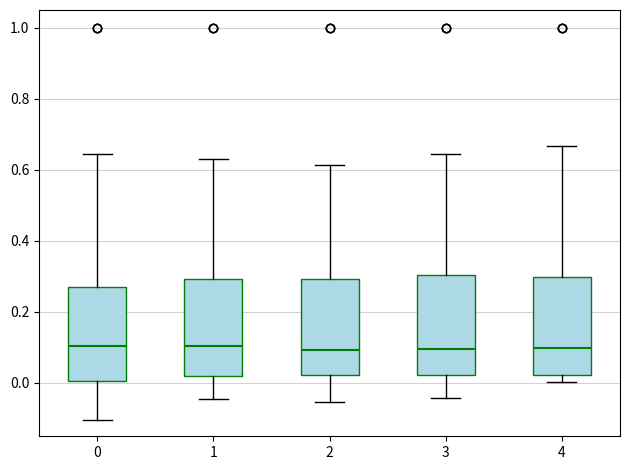

Where does the median line of the box at x = 4 sit on the y-axis? The values are not printed on the chart, so give them approximately, as read against the axis.

0.10